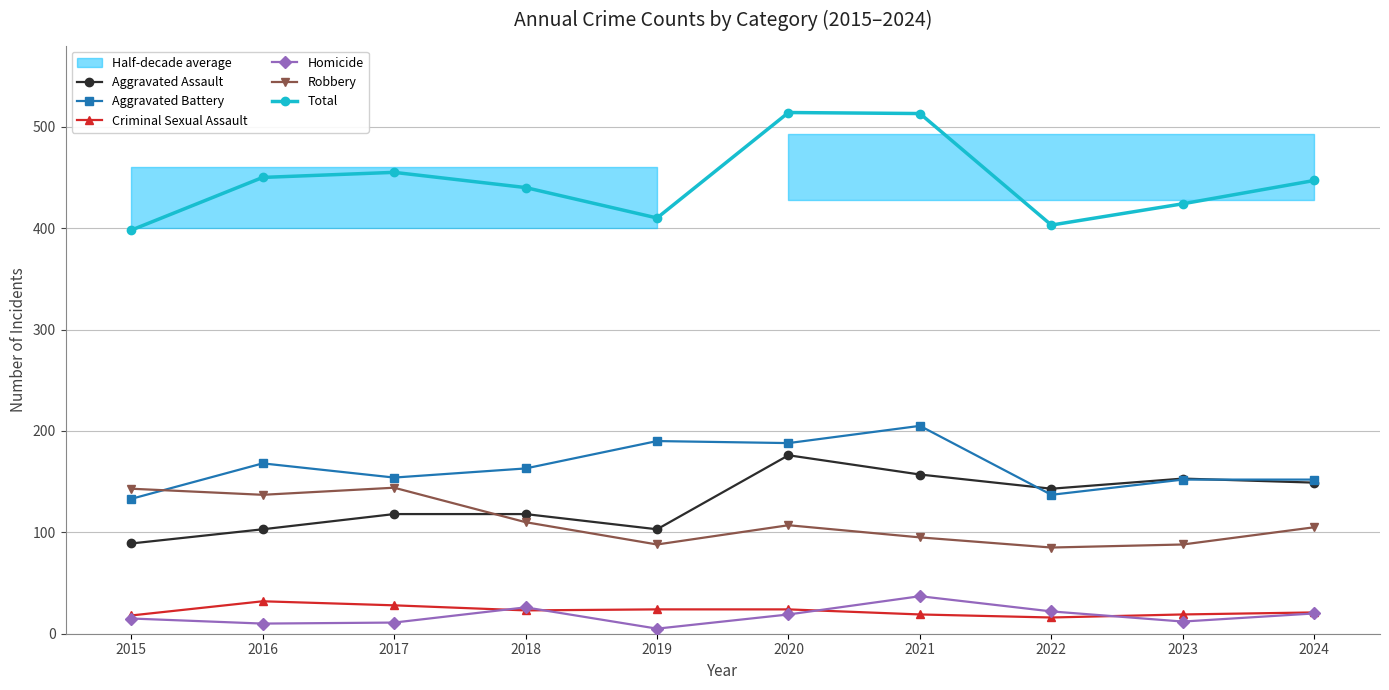

Where is Criminal Sexual Assault nearest to the value 24?

2019